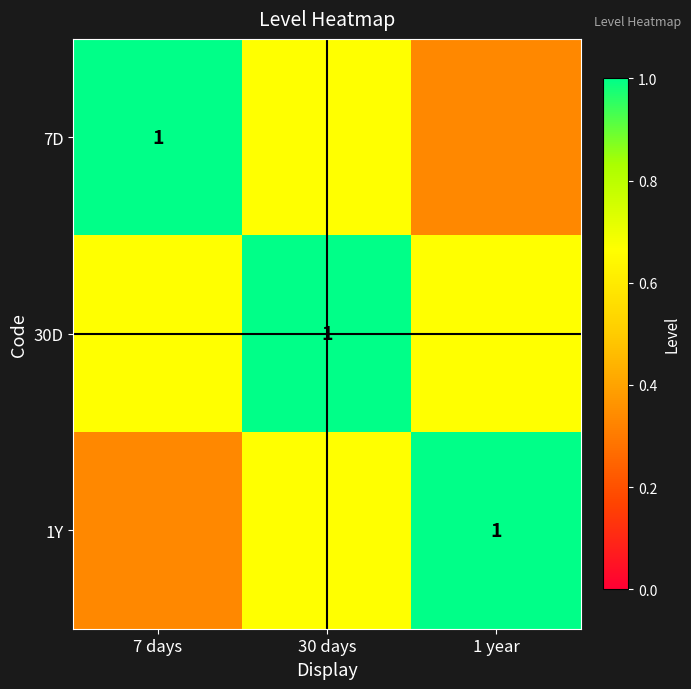

What is the sum of the 1Y values at 1 year and 7 days?

1.3